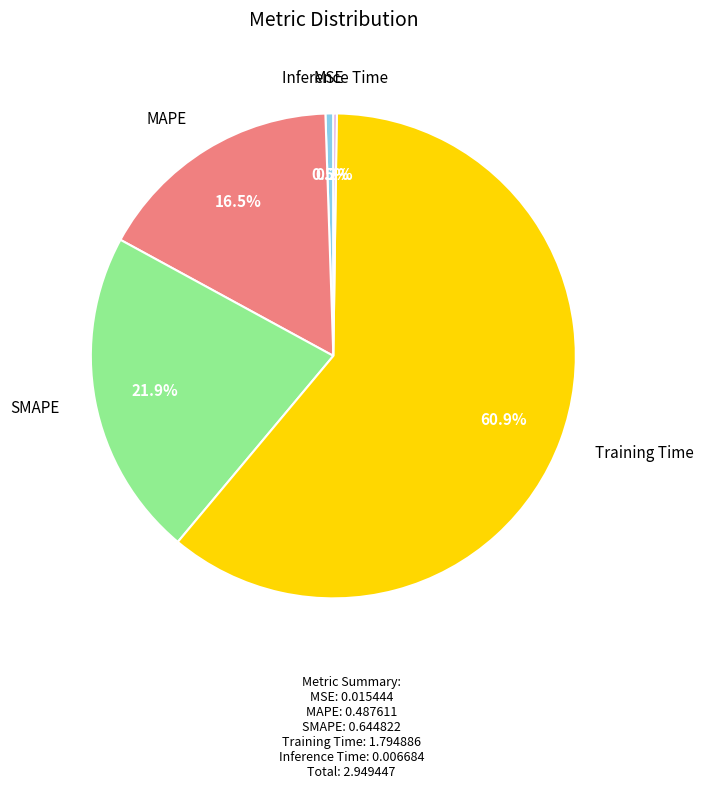

Is there a majority slice in this chart?

Yes